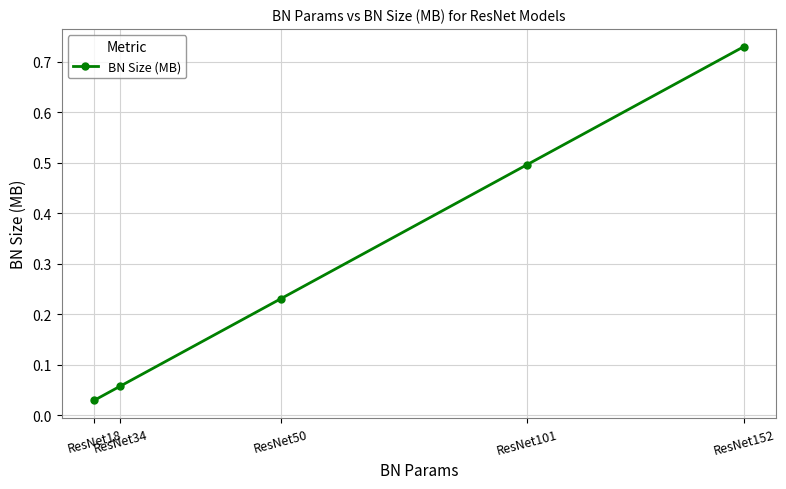

Between ResNet18 and ResNet152, which is larger?

ResNet152